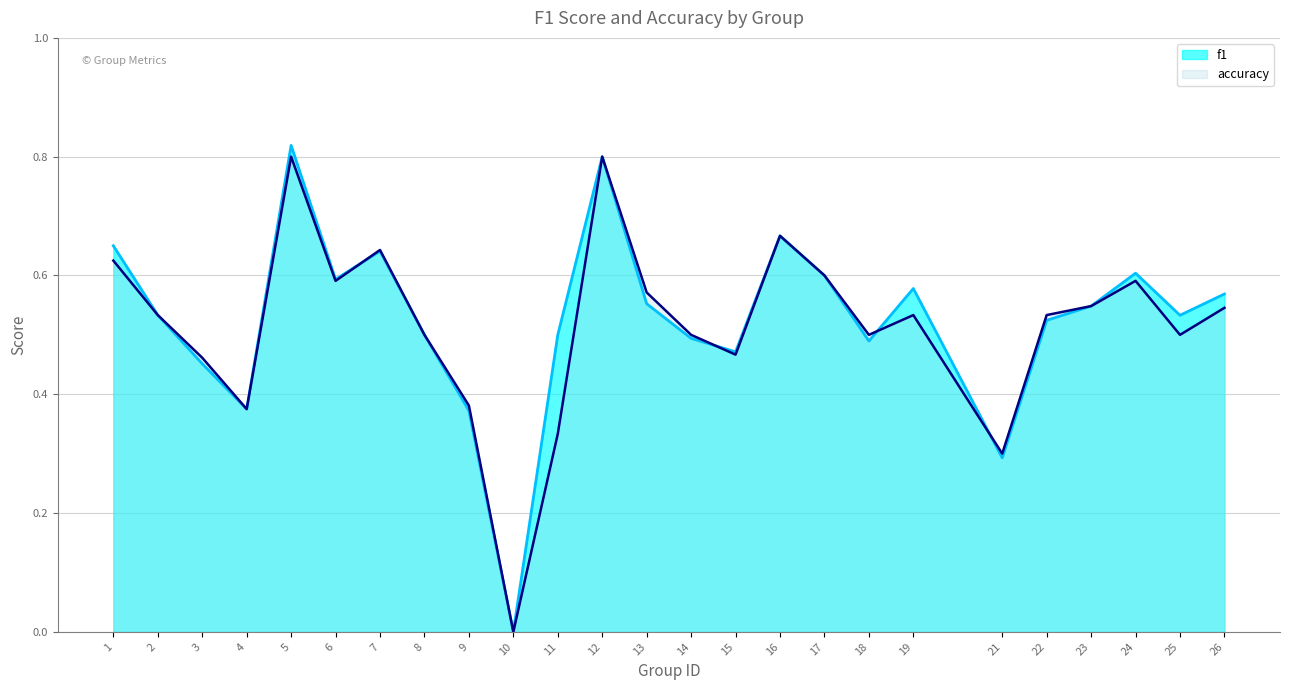

Reading left to right, extract all data points from this chart.

f1: 0.7	0.5	0.5	0.4	0.8	0.6	0.6	0.5	0.4	0.0	0.5	0.8	0.6	0.5	0.5	0.7	0.6	0.5	0.6	0.3	0.5	0.5	0.6	0.5	0.6
accuracy: 0.6	0.5	0.5	0.4	0.8	0.6	0.6	0.5	0.4	0.0	0.3	0.8	0.6	0.5	0.5	0.7	0.6	0.5	0.5	0.3	0.5	0.5	0.6	0.5	0.5